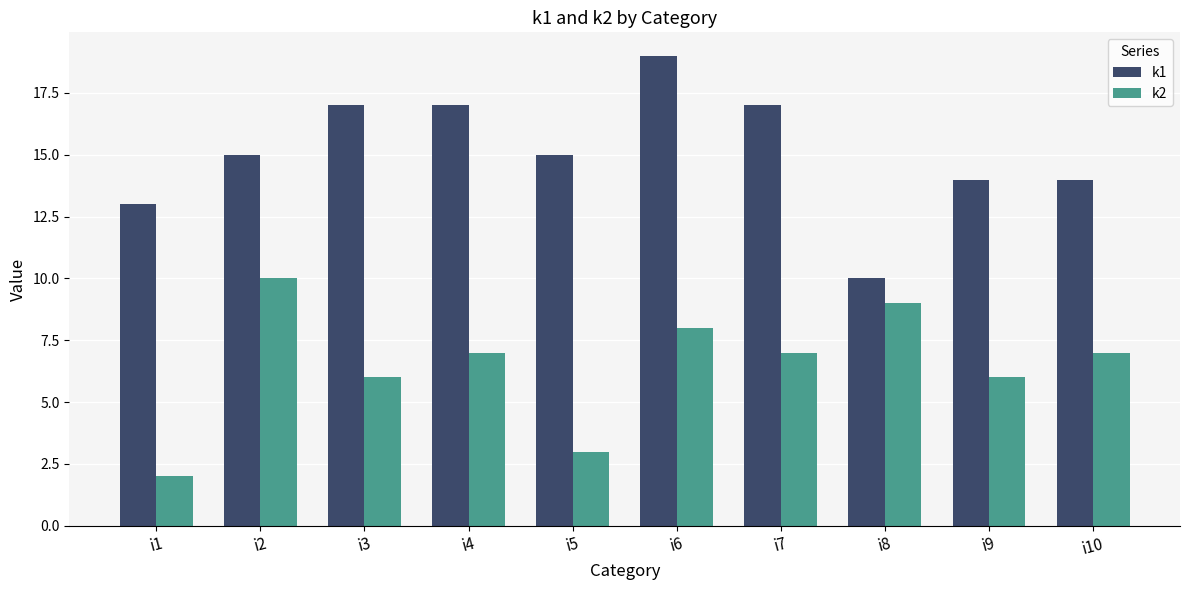

How many bars are there in total?

20